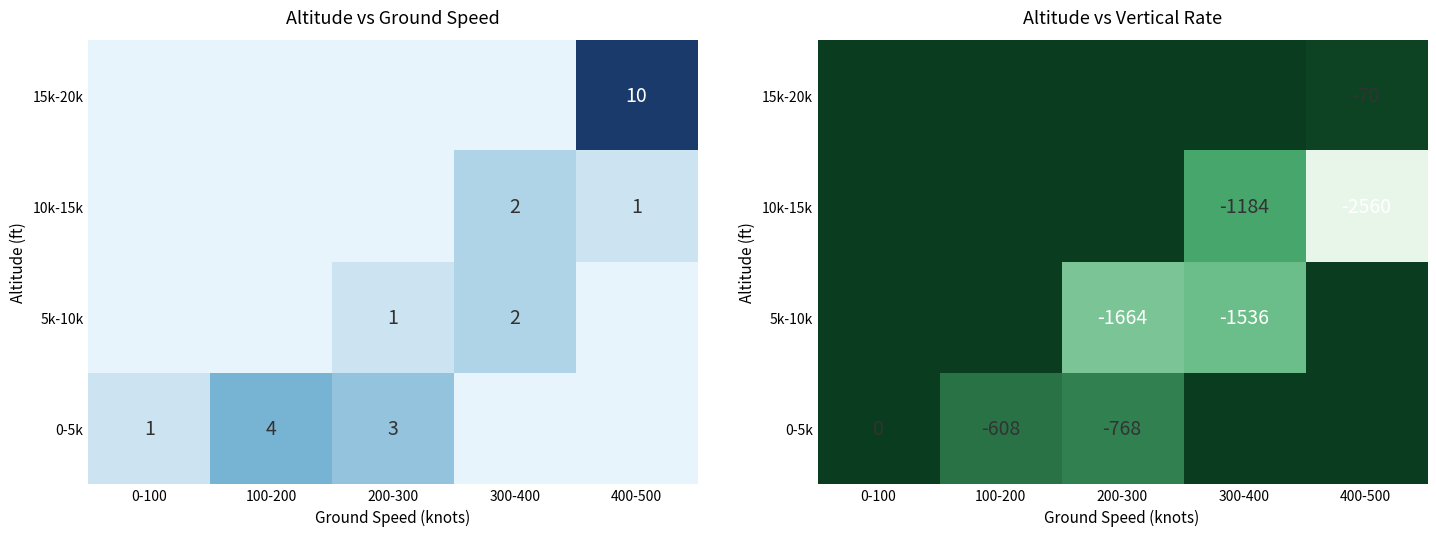

The value of 5k-10k at 100-200 is -627.5. True or false?

False